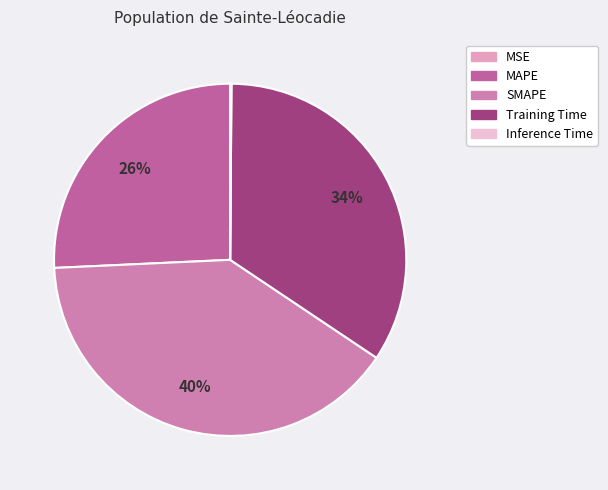

Does any single category account for the majority?

No